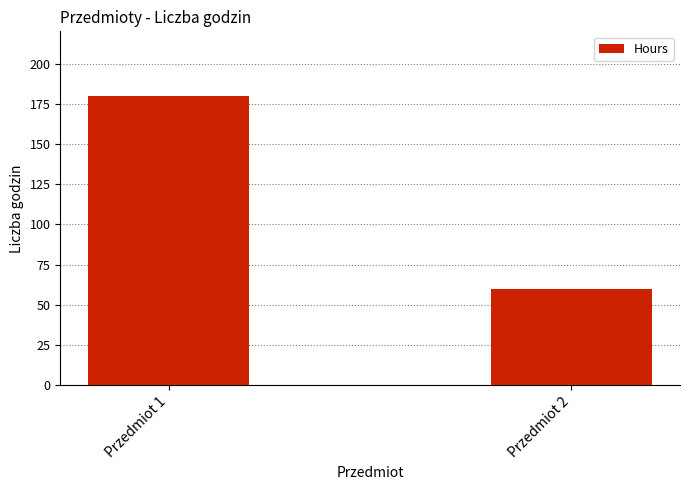

Reading left to right, what are all the values shown in this chart?

Przedmiot 1=180	Przedmiot 2=60